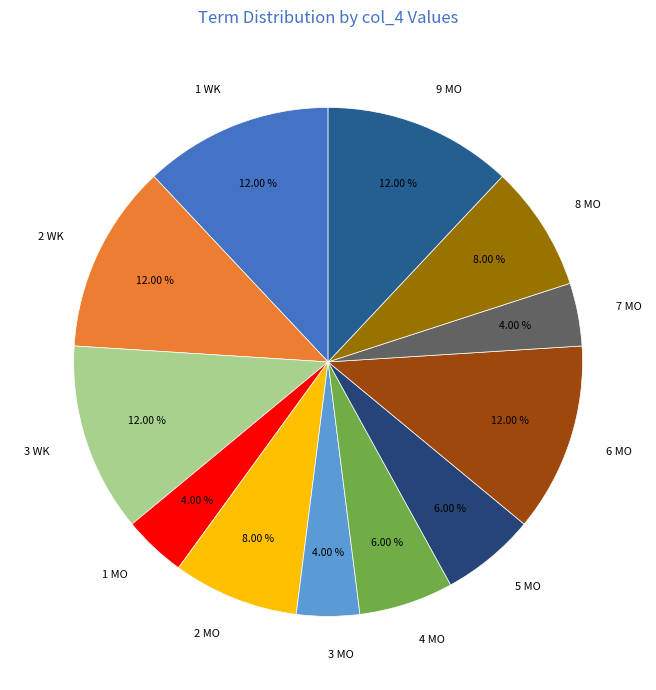

Between 5 MO and 9 MO, which is larger?

9 MO